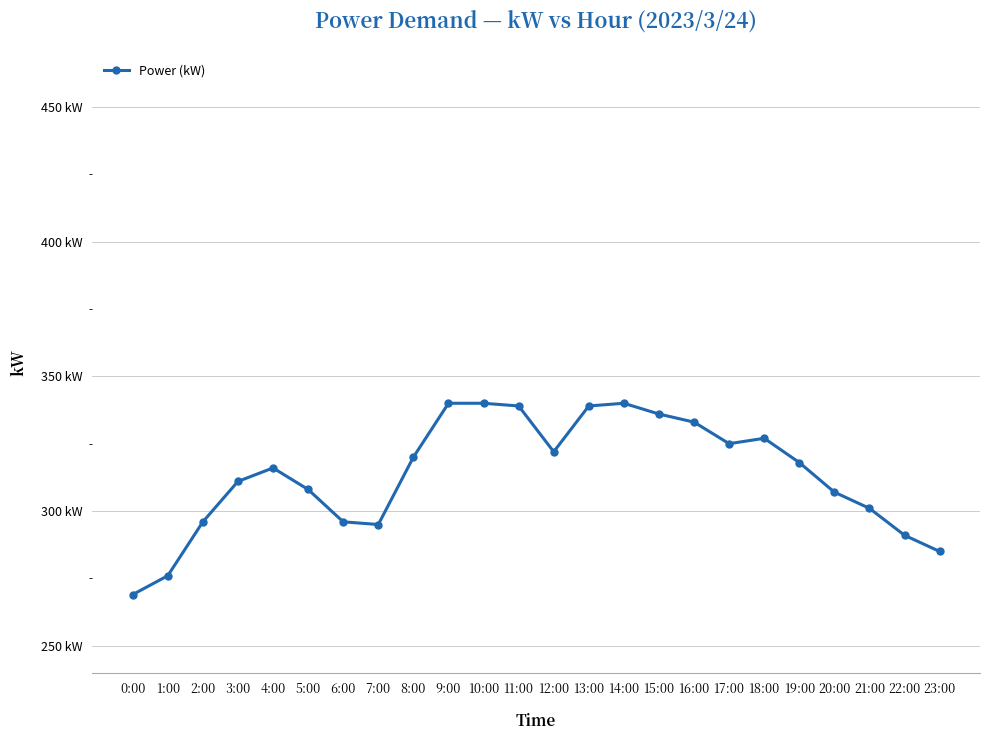

Does the chart have visible grid lines?

Yes